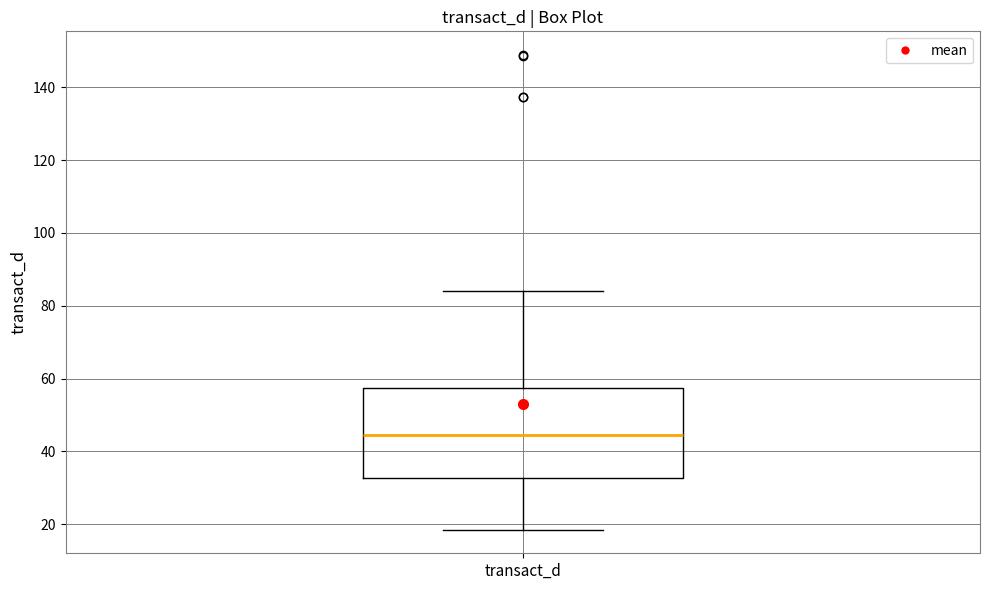

Where is the upper edge of the box for transact_d on the y-axis? The values are not printed on the chart, so give them approximately, as read against the axis.

58